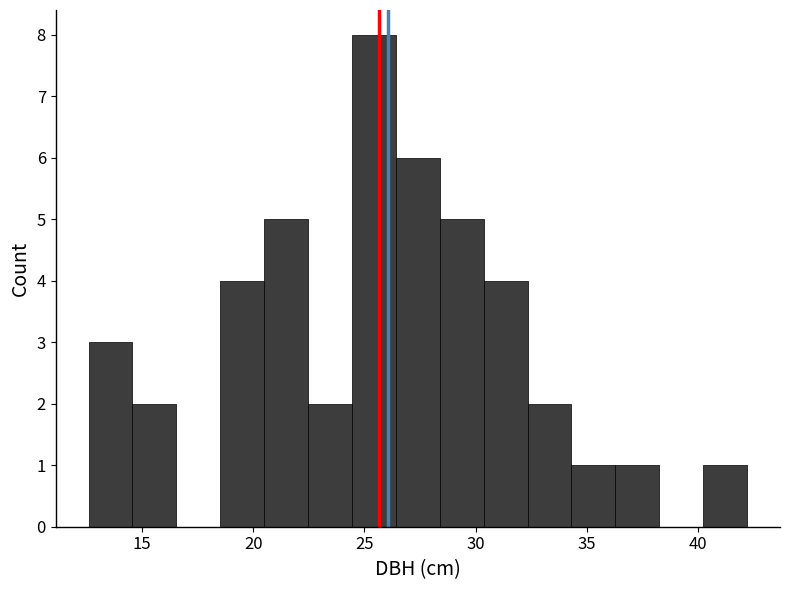

Around what value on the x-axis is the tallest bar? Give the approximate position of its centre, as read against the axis.

25.5